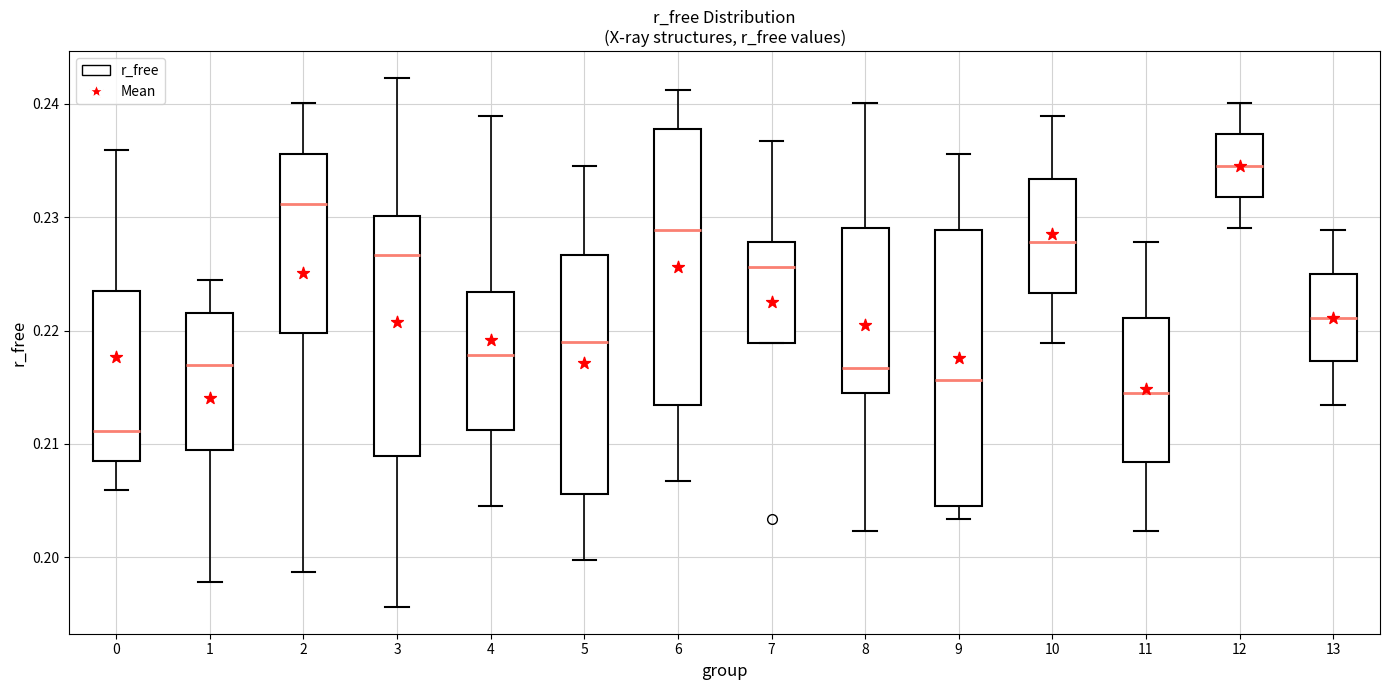

Reading left to right, read every box against the y-axis: the position of its median line, the range the box covers, and the ends of its whiskers. The values are not printed on the chart, so give them approximately, as read against the axis.

0: median 0.211, box 0.209 to 0.224, whiskers 0.206 to 0.236
1: median 0.217, box 0.210 to 0.222, whiskers 0.198 to 0.225
2: median 0.231, box 0.220 to 0.236, whiskers 0.199 to 0.240
3: median 0.227, box 0.209 to 0.230, whiskers 0.196 to 0.242
4: median 0.218, box 0.211 to 0.223, whiskers 0.205 to 0.239
5: median 0.219, box 0.206 to 0.227, whiskers 0.200 to 0.235
6: median 0.229, box 0.213 to 0.238, whiskers 0.207 to 0.241
7: median 0.226, box 0.219 to 0.228, whiskers 0.219 to 0.237
8: median 0.217, box 0.215 to 0.229, whiskers 0.202 to 0.240
9: median 0.216, box 0.205 to 0.229, whiskers 0.203 to 0.236
10: median 0.228, box 0.223 to 0.233, whiskers 0.219 to 0.239
11: median 0.215, box 0.208 to 0.221, whiskers 0.202 to 0.228
12: median 0.235, box 0.232 to 0.237, whiskers 0.229 to 0.240
13: median 0.221, box 0.217 to 0.225, whiskers 0.213 to 0.229